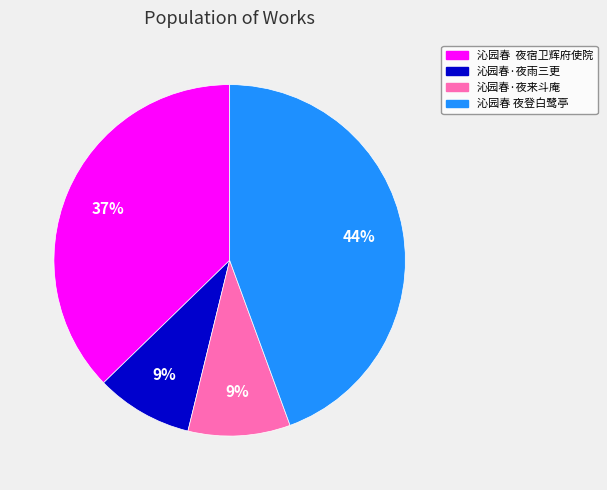

True or false: 沁园春·夜雨三更 accounts for 9% of the total.

True